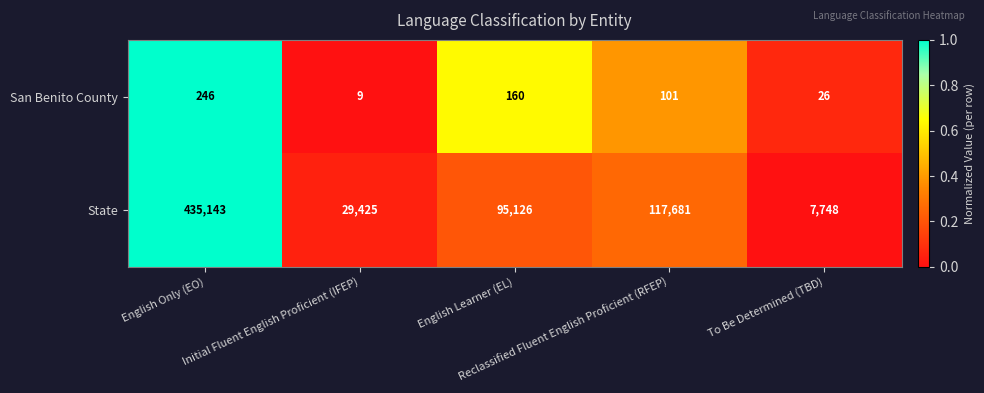

List the series in order of their peak value, highest first.

State, San Benito County